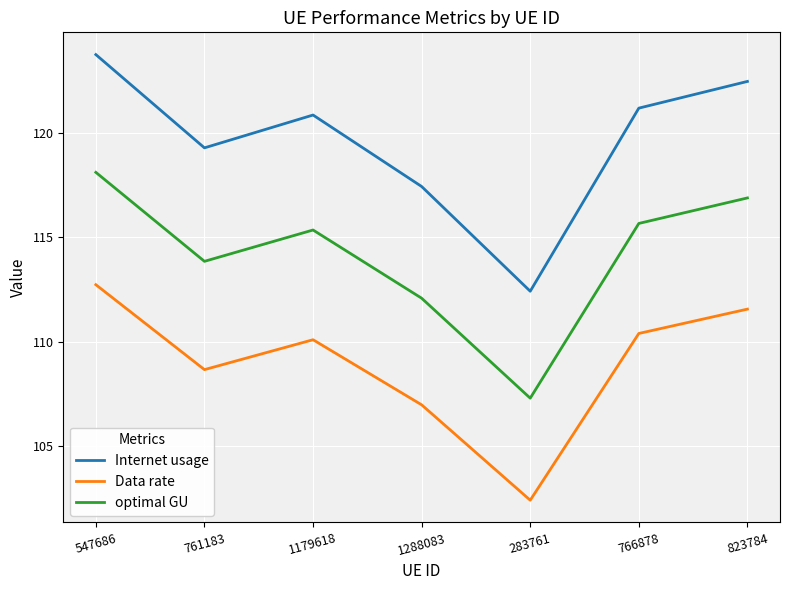

Which category has the highest value in the Data rate series?

547686